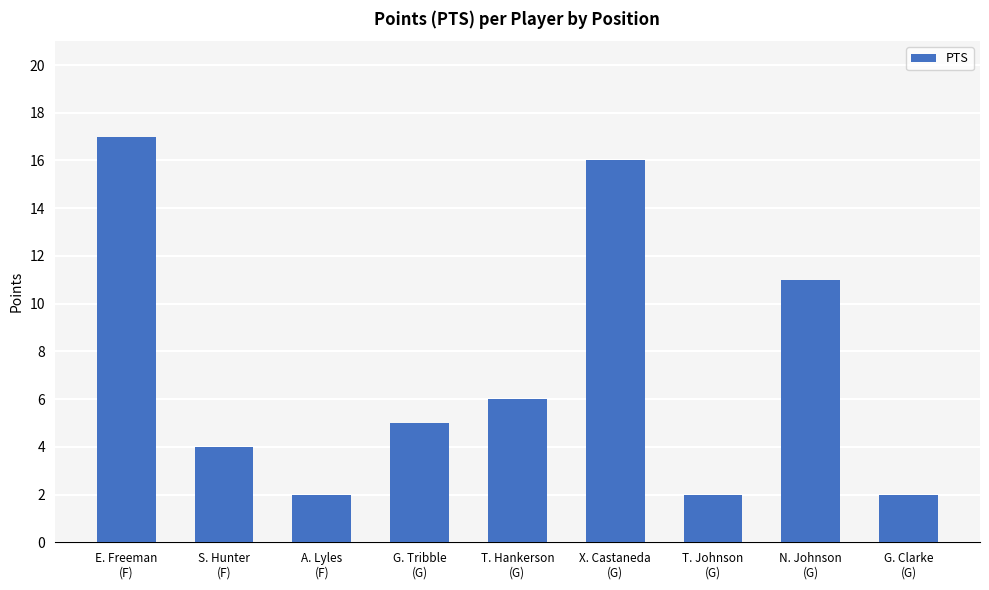

The chart shows a value of 4 at S. Hunter
(F). True or false?

True